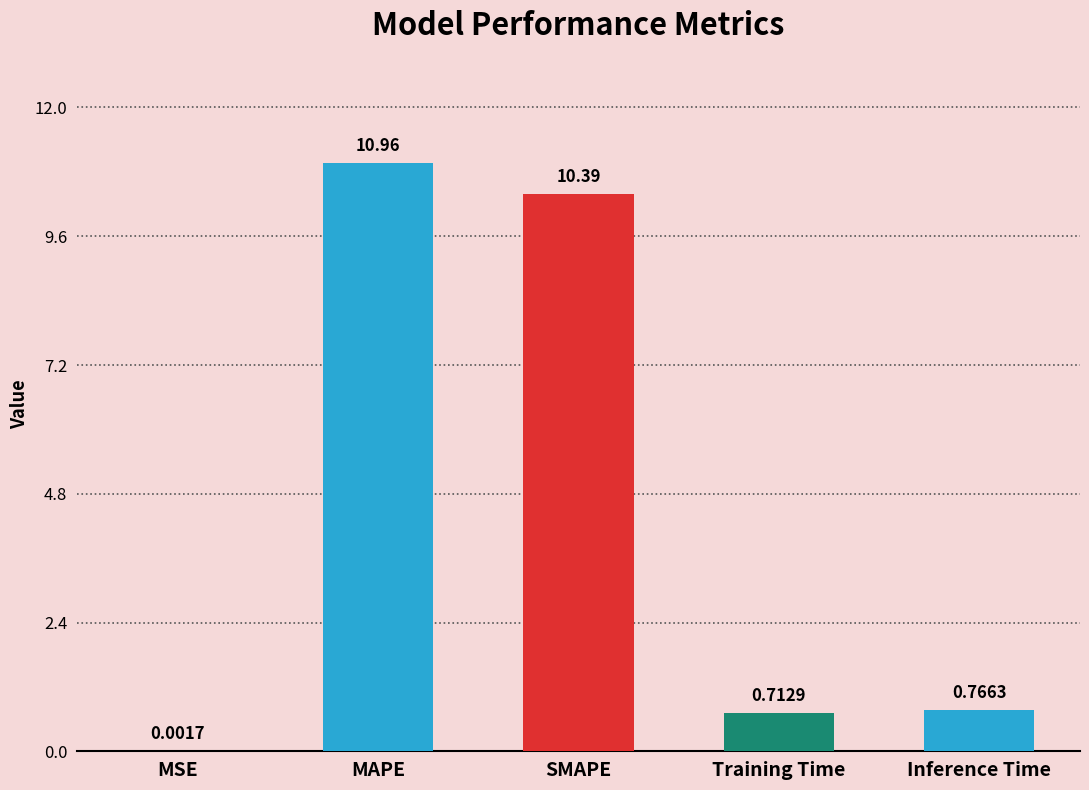

What is the sum of the values at Training Time and MAPE?

11.7